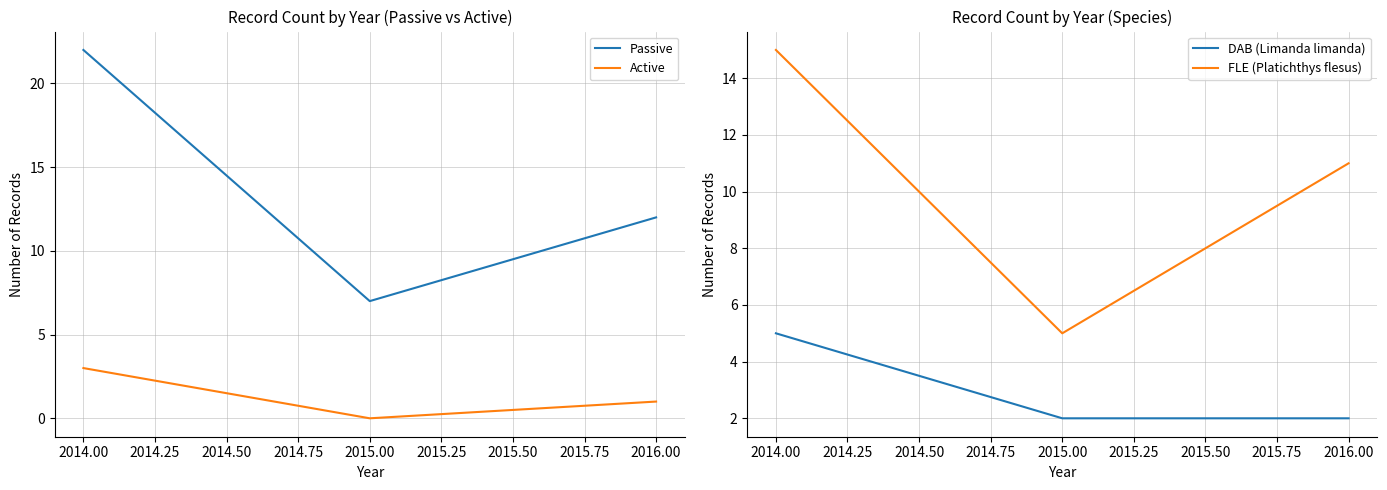

The value of Passive at 2014.00 is 35. True or false?

False